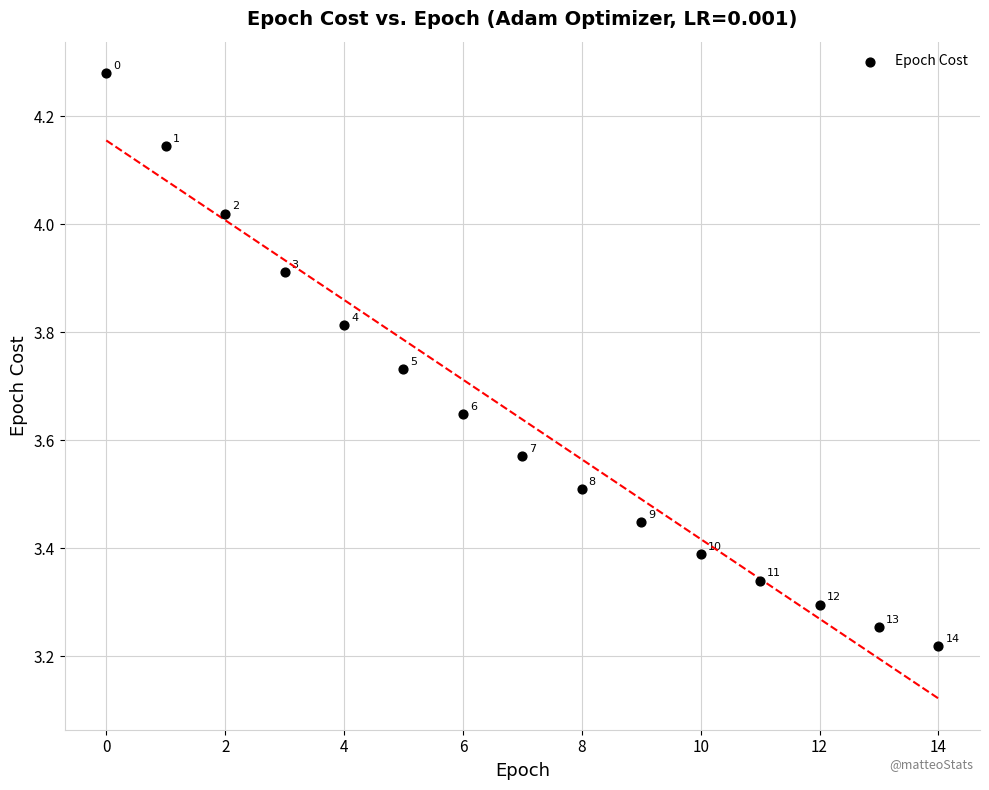

What is the range of Y values (max minus min)?

1.1